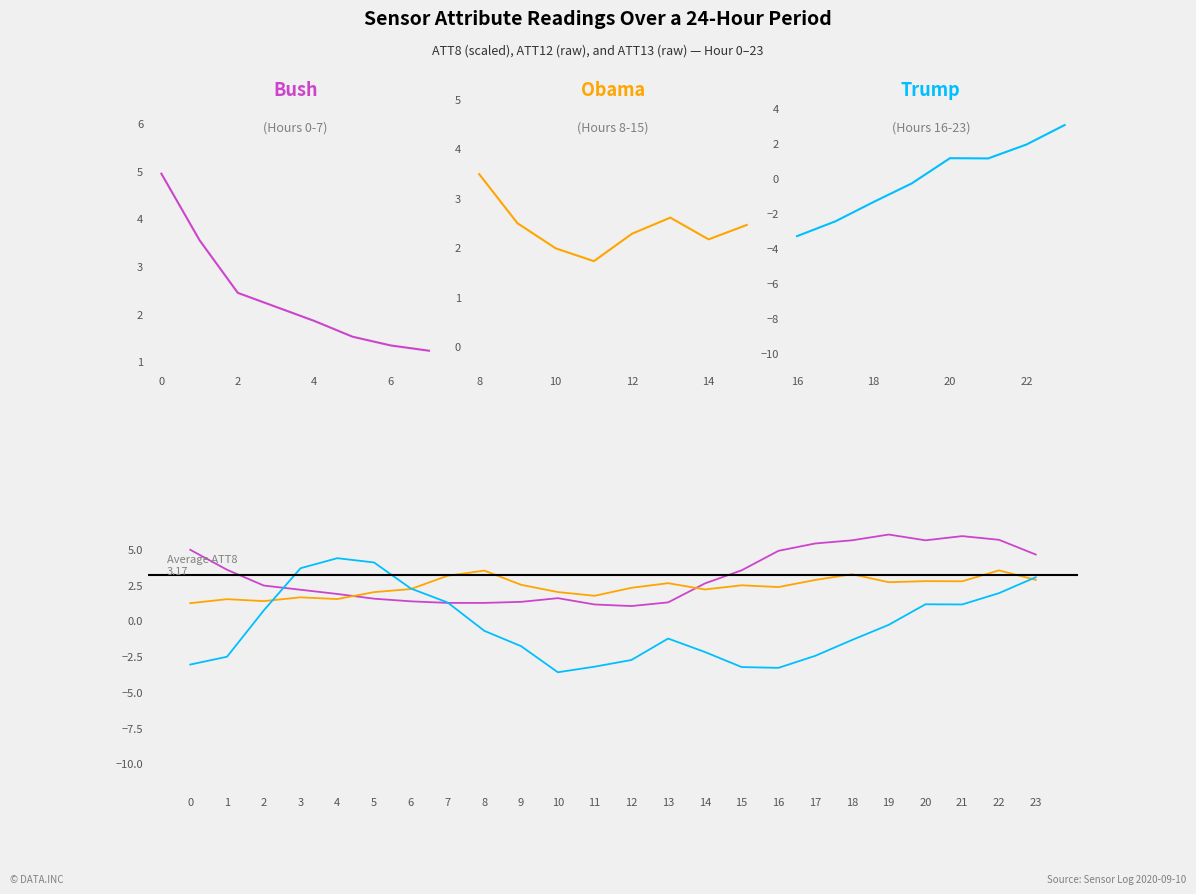

How many lines are shown in the chart?

3